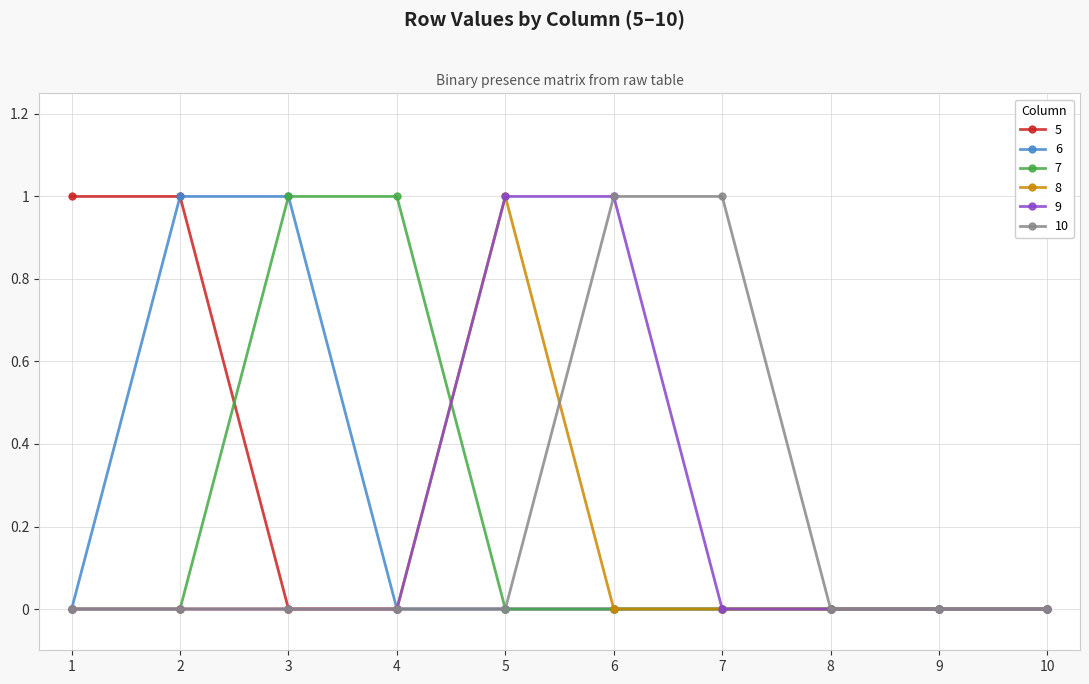

How many 9 values are between 0 and 1?

10